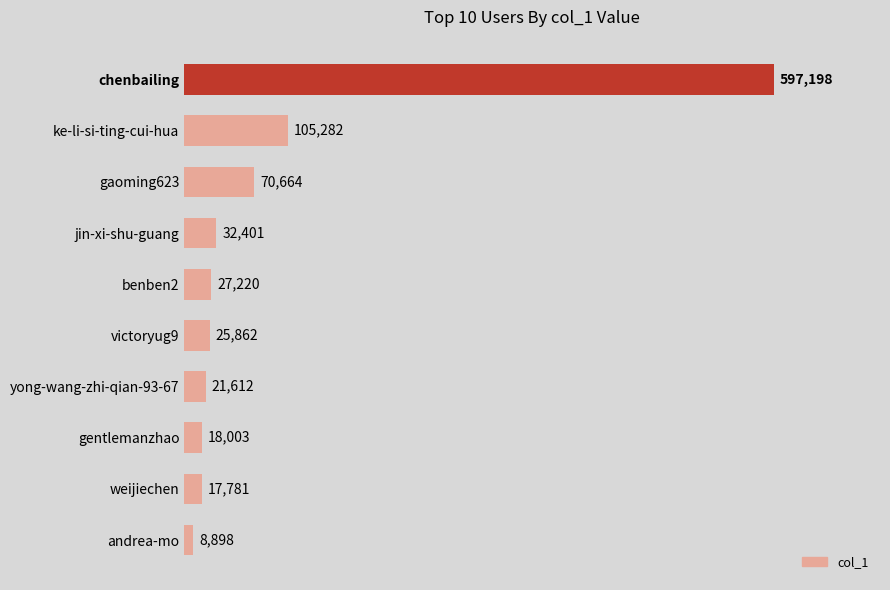

List the labels in order of value, largest first.

chenbailing, ke-li-si-ting-cui-hua, gaoming623, jin-xi-shu-guang, benben2, victoryug9, yong-wang-zhi-qian-93-67, gentlemanzhao, weijiechen, andrea-mo